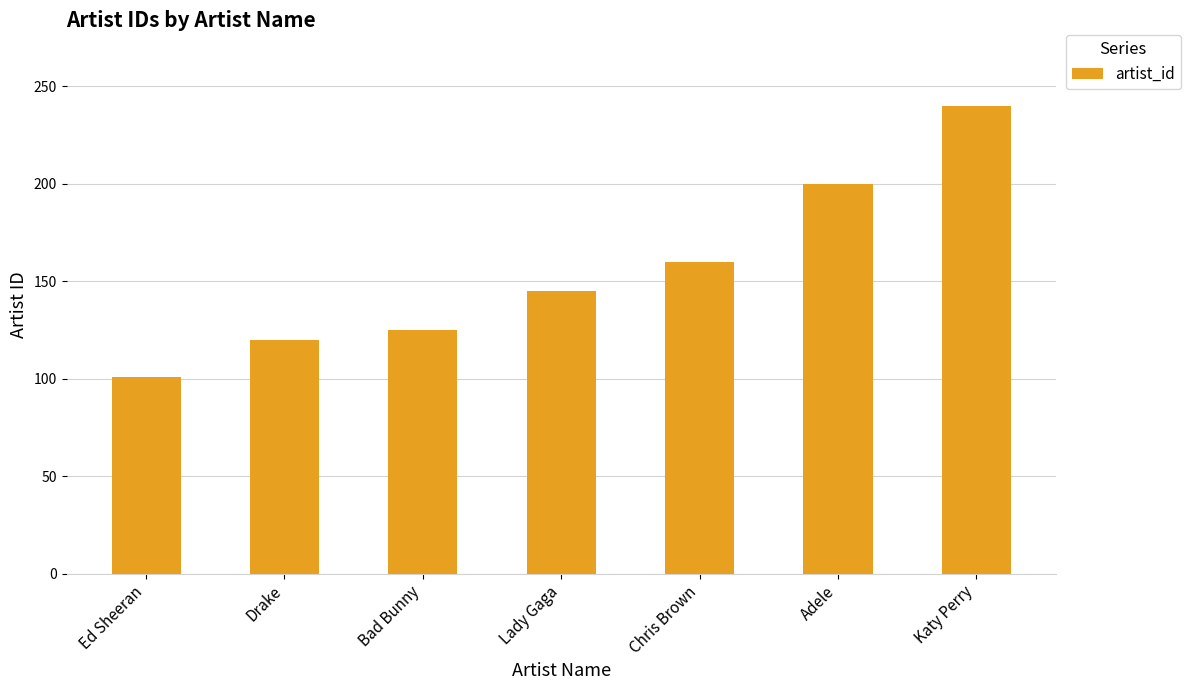

What is the difference between the maximum and minimum values?

139